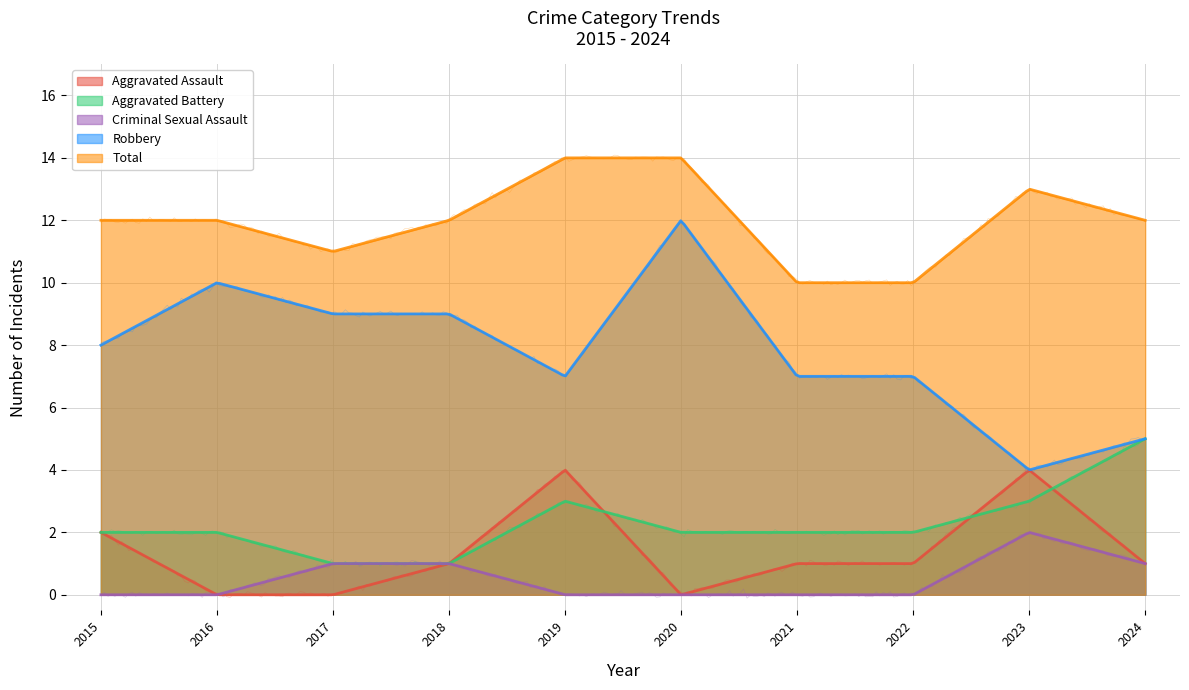

Where is Criminal Sexual Assault nearest to the value 1?

2017